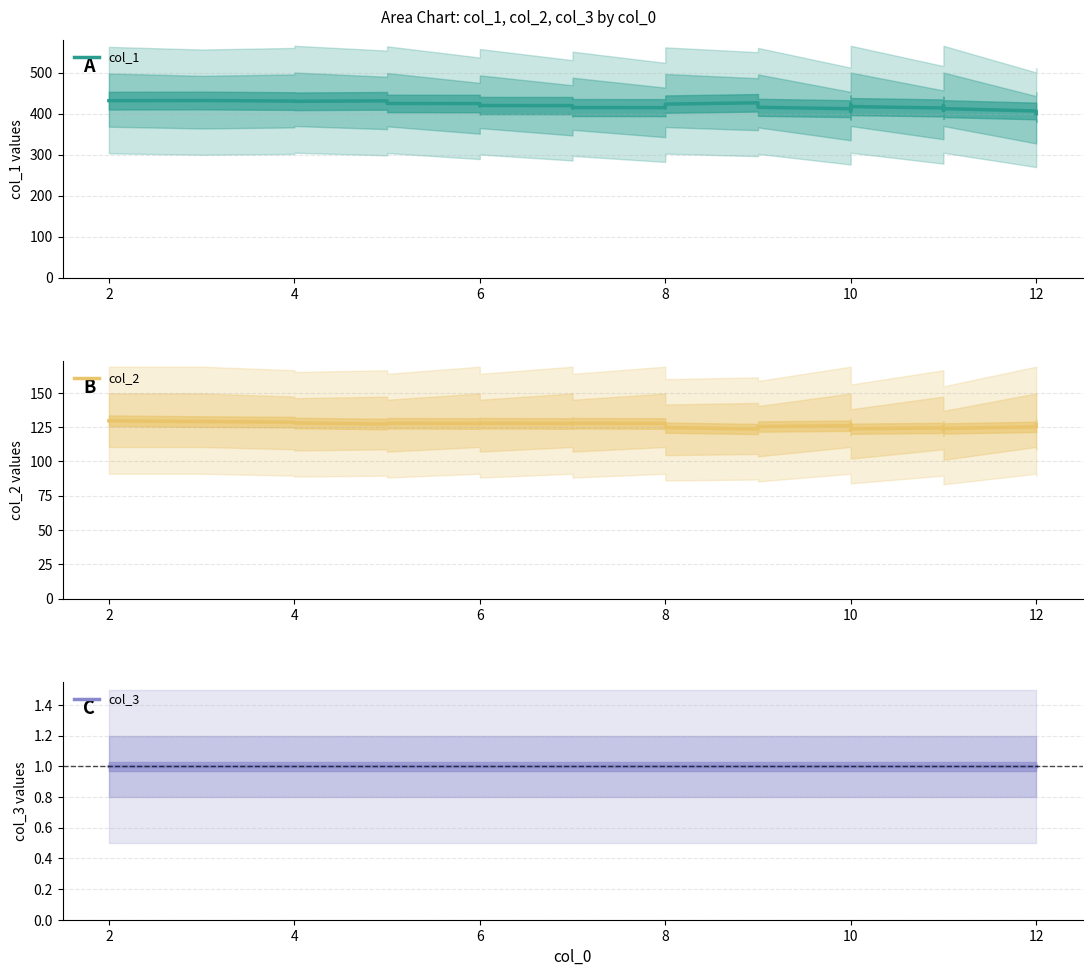

What is the approximate value of col_2 at 4?

128.0